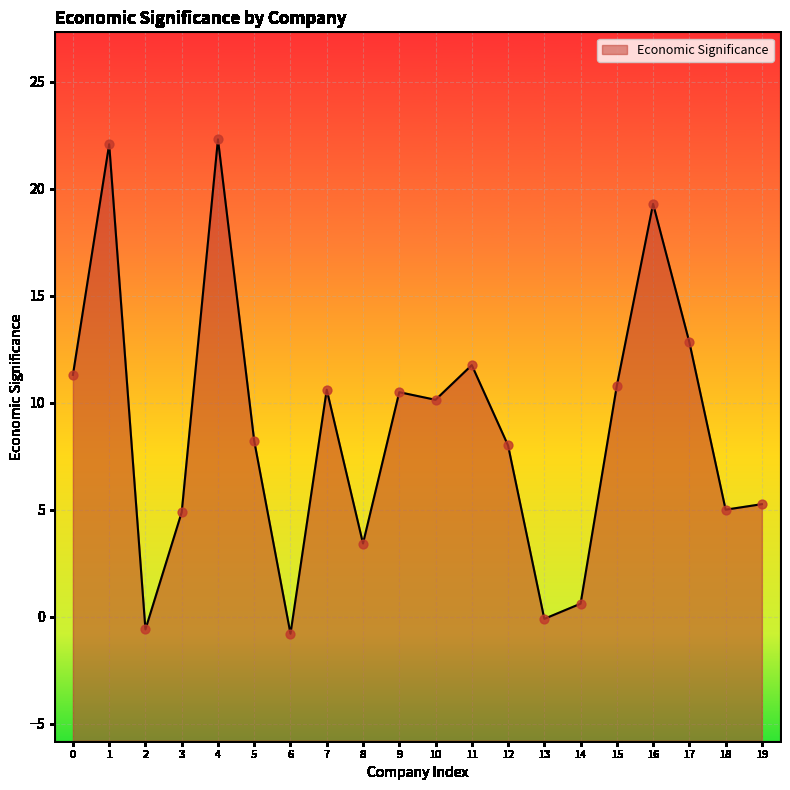

What is the change in value from 3 to 16?

+14.4